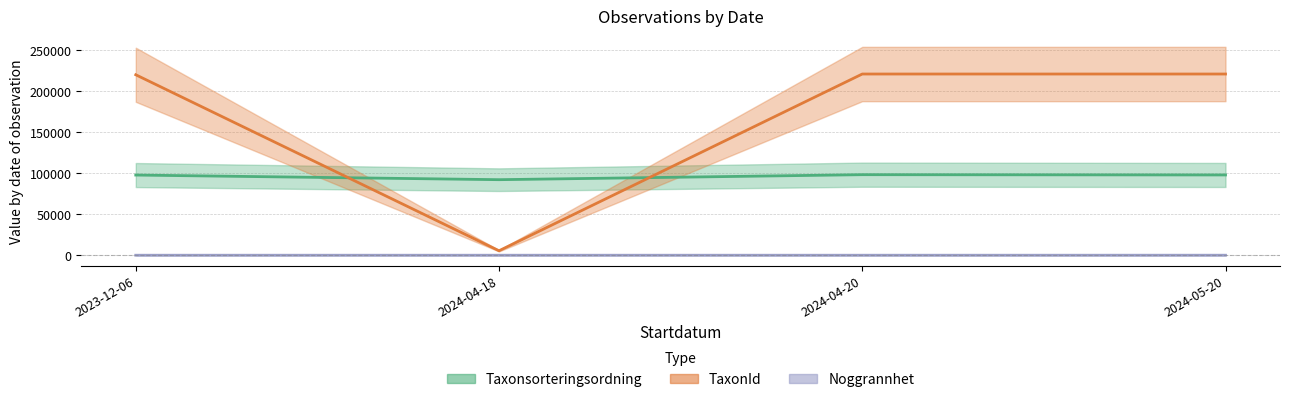

The Noggrannhet (line) series shows 25 at 2024-05-20. True or false?

True